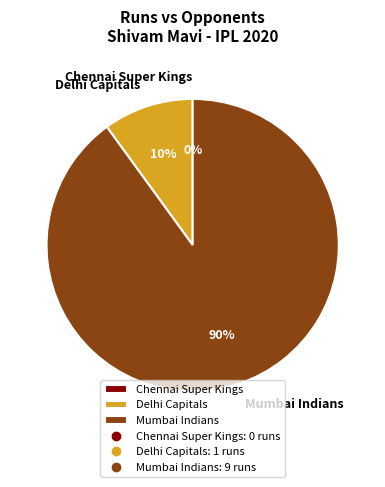

How many slices are in this pie chart?

3